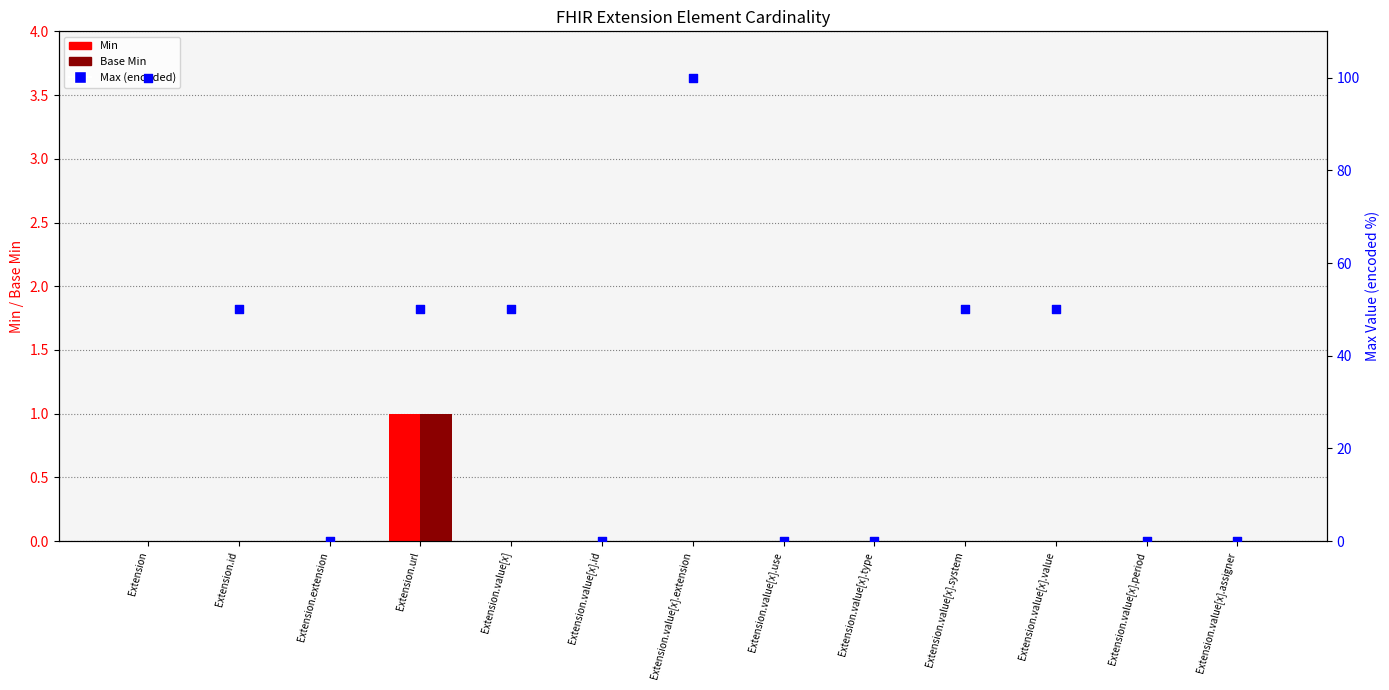

Which series contains the lowest Y value?

Min